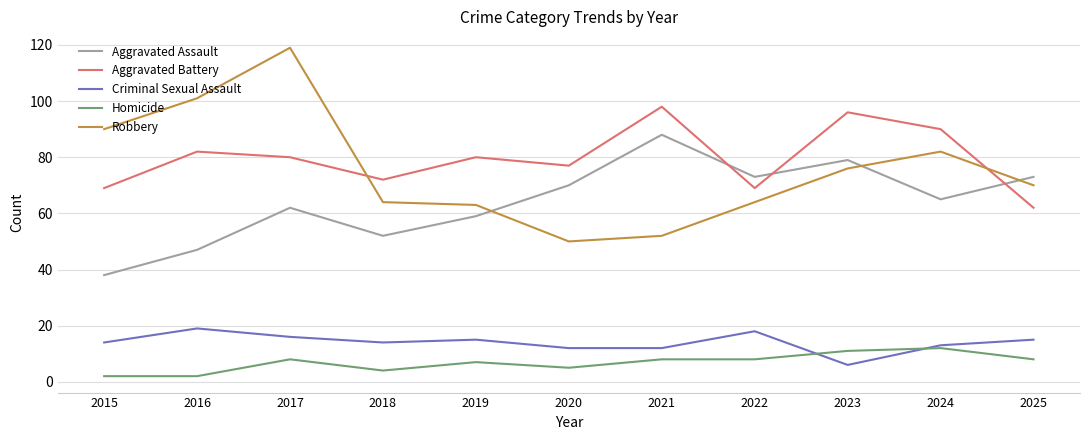

Which series has the largest total across all categories?

Aggravated Battery